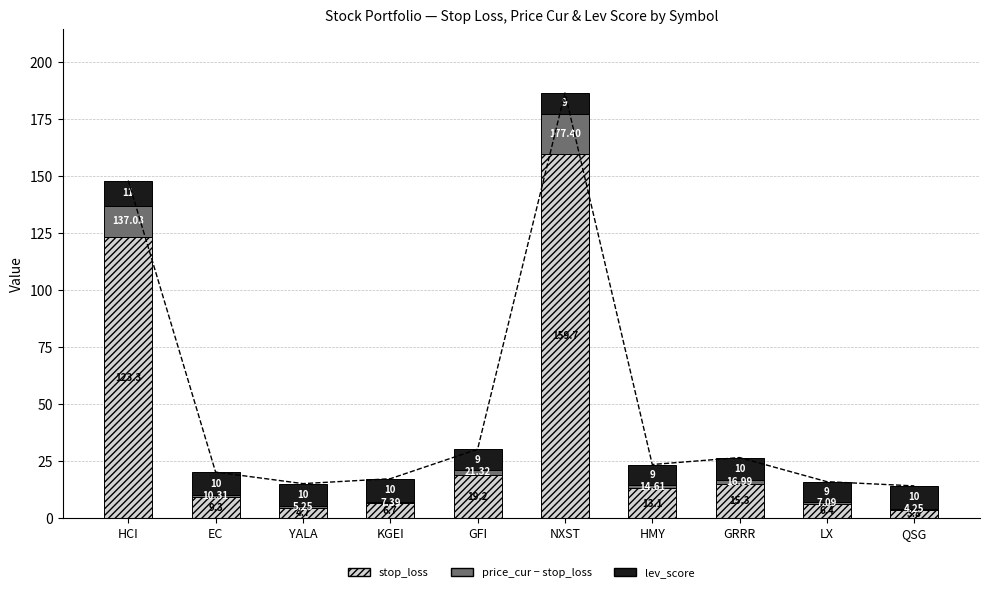

At which category is the sum across all series the highest?

NXST